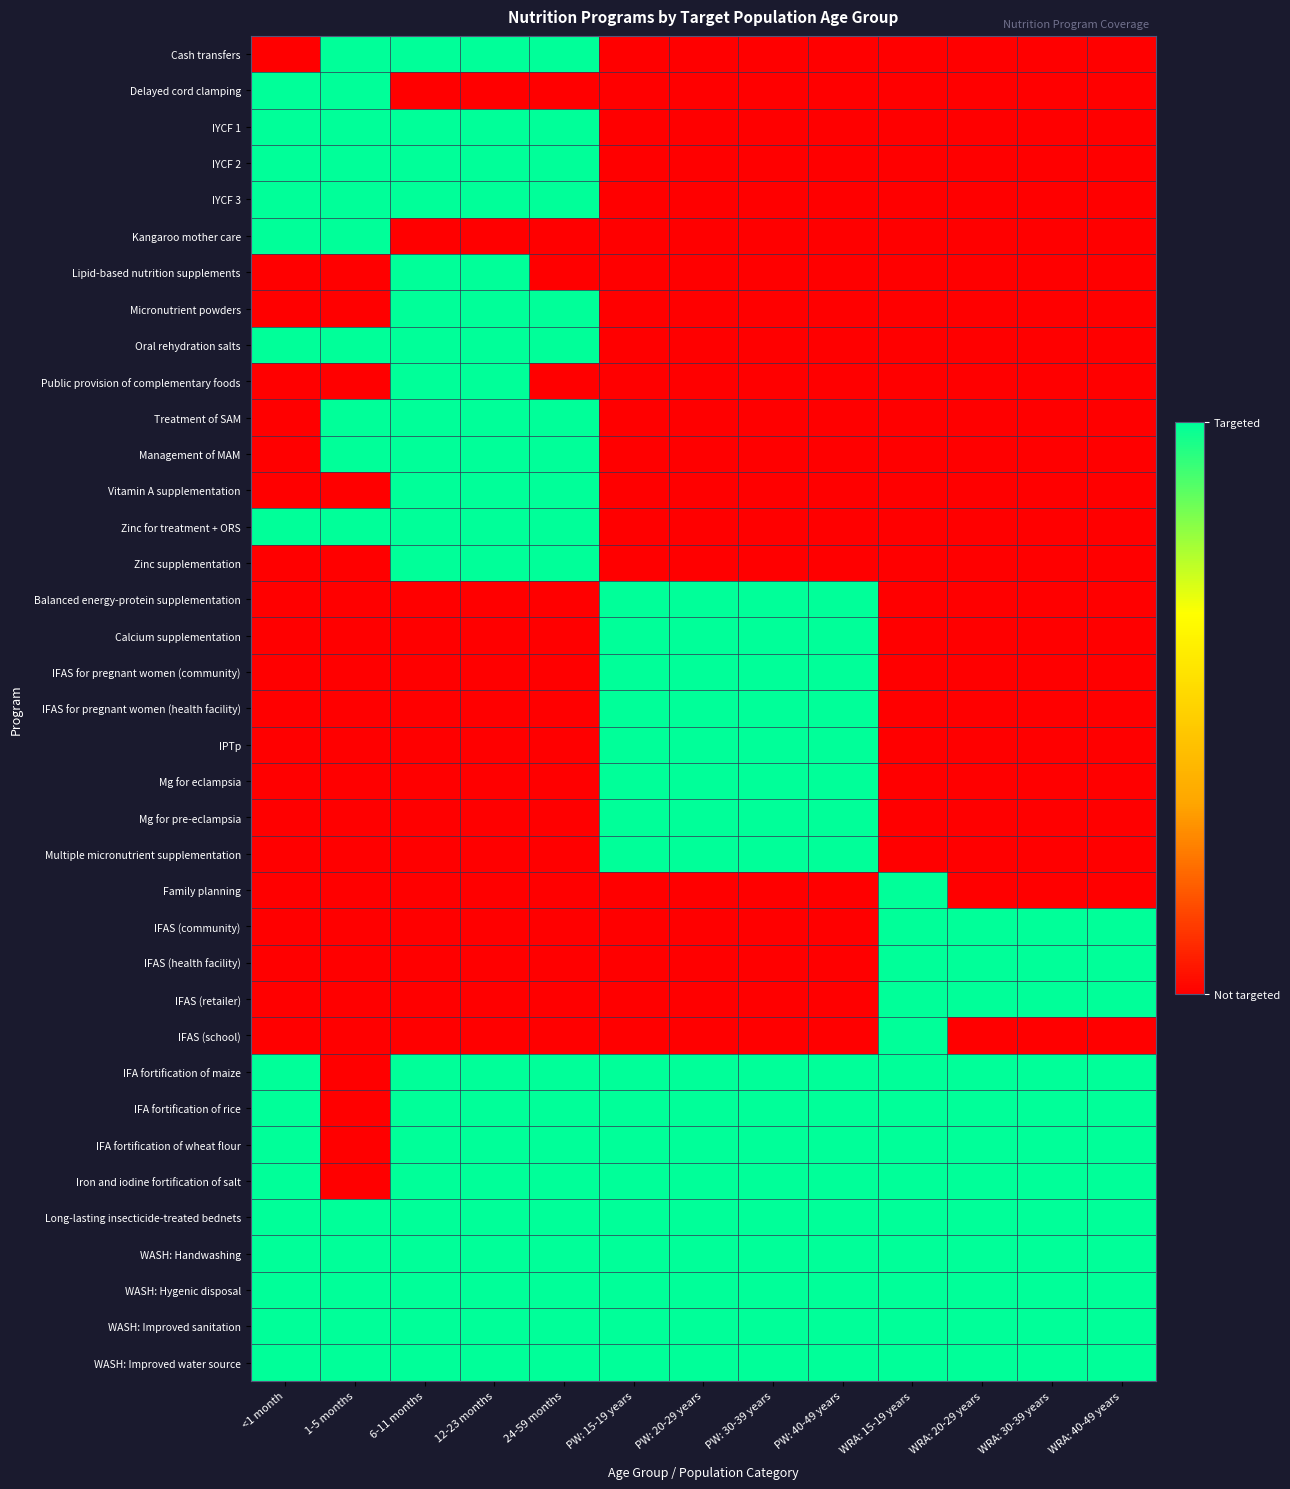

Reading left to right, list all the values displayed in this chart.

Cash transfers: <1 month=0	1-5 months=1	6-11 months=1	12-23 months=1	24-59 months=1	PW: 15-19 years=0	PW: 20-29 years=0	PW: 30-39 years=0	PW: 40-49 years=0	WRA: 15-19 years=0	WRA: 20-29 years=0	WRA: 30-39 years=0	WRA: 40-49 years=0
Delayed cord clamping: <1 month=1	1-5 months=1	6-11 months=0	12-23 months=0	24-59 months=0	PW: 15-19 years=0	PW: 20-29 years=0	PW: 30-39 years=0	PW: 40-49 years=0	WRA: 15-19 years=0	WRA: 20-29 years=0	WRA: 30-39 years=0	WRA: 40-49 years=0
IYCF 1: <1 month=1	1-5 months=1	6-11 months=1	12-23 months=1	24-59 months=1	PW: 15-19 years=0	PW: 20-29 years=0	PW: 30-39 years=0	PW: 40-49 years=0	WRA: 15-19 years=0	WRA: 20-29 years=0	WRA: 30-39 years=0	WRA: 40-49 years=0
IYCF 2: <1 month=1	1-5 months=1	6-11 months=1	12-23 months=1	24-59 months=1	PW: 15-19 years=0	PW: 20-29 years=0	PW: 30-39 years=0	PW: 40-49 years=0	WRA: 15-19 years=0	WRA: 20-29 years=0	WRA: 30-39 years=0	WRA: 40-49 years=0
IYCF 3: <1 month=1	1-5 months=1	6-11 months=1	12-23 months=1	24-59 months=1	PW: 15-19 years=0	PW: 20-29 years=0	PW: 30-39 years=0	PW: 40-49 years=0	WRA: 15-19 years=0	WRA: 20-29 years=0	WRA: 30-39 years=0	WRA: 40-49 years=0
Kangaroo mother care: <1 month=1	1-5 months=1	6-11 months=0	12-23 months=0	24-59 months=0	PW: 15-19 years=0	PW: 20-29 years=0	PW: 30-39 years=0	PW: 40-49 years=0	WRA: 15-19 years=0	WRA: 20-29 years=0	WRA: 30-39 years=0	WRA: 40-49 years=0
Lipid-based nutrition supplements: <1 month=0	1-5 months=0	6-11 months=1	12-23 months=1	24-59 months=0	PW: 15-19 years=0	PW: 20-29 years=0	PW: 30-39 years=0	PW: 40-49 years=0	WRA: 15-19 years=0	WRA: 20-29 years=0	WRA: 30-39 years=0	WRA: 40-49 years=0
Micronutrient powders: <1 month=0	1-5 months=0	6-11 months=1	12-23 months=1	24-59 months=1	PW: 15-19 years=0	PW: 20-29 years=0	PW: 30-39 years=0	PW: 40-49 years=0	WRA: 15-19 years=0	WRA: 20-29 years=0	WRA: 30-39 years=0	WRA: 40-49 years=0
Oral rehydration salts: <1 month=1	1-5 months=1	6-11 months=1	12-23 months=1	24-59 months=1	PW: 15-19 years=0	PW: 20-29 years=0	PW: 30-39 years=0	PW: 40-49 years=0	WRA: 15-19 years=0	WRA: 20-29 years=0	WRA: 30-39 years=0	WRA: 40-49 years=0
Public provision of complementary foods: <1 month=0	1-5 months=0	6-11 months=1	12-23 months=1	24-59 months=0	PW: 15-19 years=0	PW: 20-29 years=0	PW: 30-39 years=0	PW: 40-49 years=0	WRA: 15-19 years=0	WRA: 20-29 years=0	WRA: 30-39 years=0	WRA: 40-49 years=0
Treatment of SAM: <1 month=0	1-5 months=1	6-11 months=1	12-23 months=1	24-59 months=1	PW: 15-19 years=0	PW: 20-29 years=0	PW: 30-39 years=0	PW: 40-49 years=0	WRA: 15-19 years=0	WRA: 20-29 years=0	WRA: 30-39 years=0	WRA: 40-49 years=0
Management of MAM: <1 month=0	1-5 months=1	6-11 months=1	12-23 months=1	24-59 months=1	PW: 15-19 years=0	PW: 20-29 years=0	PW: 30-39 years=0	PW: 40-49 years=0	WRA: 15-19 years=0	WRA: 20-29 years=0	WRA: 30-39 years=0	WRA: 40-49 years=0
Vitamin A supplementation: <1 month=0	1-5 months=0	6-11 months=1	12-23 months=1	24-59 months=1	PW: 15-19 years=0	PW: 20-29 years=0	PW: 30-39 years=0	PW: 40-49 years=0	WRA: 15-19 years=0	WRA: 20-29 years=0	WRA: 30-39 years=0	WRA: 40-49 years=0
Zinc for treatment + ORS: <1 month=1	1-5 months=1	6-11 months=1	12-23 months=1	24-59 months=1	PW: 15-19 years=0	PW: 20-29 years=0	PW: 30-39 years=0	PW: 40-49 years=0	WRA: 15-19 years=0	WRA: 20-29 years=0	WRA: 30-39 years=0	WRA: 40-49 years=0
Zinc supplementation: <1 month=0	1-5 months=0	6-11 months=1	12-23 months=1	24-59 months=1	PW: 15-19 years=0	PW: 20-29 years=0	PW: 30-39 years=0	PW: 40-49 years=0	WRA: 15-19 years=0	WRA: 20-29 years=0	WRA: 30-39 years=0	WRA: 40-49 years=0
Balanced energy-protein supplementation: <1 month=0	1-5 months=0	6-11 months=0	12-23 months=0	24-59 months=0	PW: 15-19 years=1	PW: 20-29 years=1	PW: 30-39 years=1	PW: 40-49 years=1	WRA: 15-19 years=0	WRA: 20-29 years=0	WRA: 30-39 years=0	WRA: 40-49 years=0
Calcium supplementation: <1 month=0	1-5 months=0	6-11 months=0	12-23 months=0	24-59 months=0	PW: 15-19 years=1	PW: 20-29 years=1	PW: 30-39 years=1	PW: 40-49 years=1	WRA: 15-19 years=0	WRA: 20-29 years=0	WRA: 30-39 years=0	WRA: 40-49 years=0
IFAS for pregnant women (community): <1 month=0	1-5 months=0	6-11 months=0	12-23 months=0	24-59 months=0	PW: 15-19 years=1	PW: 20-29 years=1	PW: 30-39 years=1	PW: 40-49 years=1	WRA: 15-19 years=0	WRA: 20-29 years=0	WRA: 30-39 years=0	WRA: 40-49 years=0
IFAS for pregnant women (health facility): <1 month=0	1-5 months=0	6-11 months=0	12-23 months=0	24-59 months=0	PW: 15-19 years=1	PW: 20-29 years=1	PW: 30-39 years=1	PW: 40-49 years=1	WRA: 15-19 years=0	WRA: 20-29 years=0	WRA: 30-39 years=0	WRA: 40-49 years=0
IPTp: <1 month=0	1-5 months=0	6-11 months=0	12-23 months=0	24-59 months=0	PW: 15-19 years=1	PW: 20-29 years=1	PW: 30-39 years=1	PW: 40-49 years=1	WRA: 15-19 years=0	WRA: 20-29 years=0	WRA: 30-39 years=0	WRA: 40-49 years=0
Mg for eclampsia: <1 month=0	1-5 months=0	6-11 months=0	12-23 months=0	24-59 months=0	PW: 15-19 years=1	PW: 20-29 years=1	PW: 30-39 years=1	PW: 40-49 years=1	WRA: 15-19 years=0	WRA: 20-29 years=0	WRA: 30-39 years=0	WRA: 40-49 years=0
Mg for pre-eclampsia: <1 month=0	1-5 months=0	6-11 months=0	12-23 months=0	24-59 months=0	PW: 15-19 years=1	PW: 20-29 years=1	PW: 30-39 years=1	PW: 40-49 years=1	WRA: 15-19 years=0	WRA: 20-29 years=0	WRA: 30-39 years=0	WRA: 40-49 years=0
Multiple micronutrient supplementation: <1 month=0	1-5 months=0	6-11 months=0	12-23 months=0	24-59 months=0	PW: 15-19 years=1	PW: 20-29 years=1	PW: 30-39 years=1	PW: 40-49 years=1	WRA: 15-19 years=0	WRA: 20-29 years=0	WRA: 30-39 years=0	WRA: 40-49 years=0
Family planning: <1 month=0	1-5 months=0	6-11 months=0	12-23 months=0	24-59 months=0	PW: 15-19 years=0	PW: 20-29 years=0	PW: 30-39 years=0	PW: 40-49 years=0	WRA: 15-19 years=1	WRA: 20-29 years=0	WRA: 30-39 years=0	WRA: 40-49 years=0
IFAS (community): <1 month=0	1-5 months=0	6-11 months=0	12-23 months=0	24-59 months=0	PW: 15-19 years=0	PW: 20-29 years=0	PW: 30-39 years=0	PW: 40-49 years=0	WRA: 15-19 years=1	WRA: 20-29 years=1	WRA: 30-39 years=1	WRA: 40-49 years=1
IFAS (health facility): <1 month=0	1-5 months=0	6-11 months=0	12-23 months=0	24-59 months=0	PW: 15-19 years=0	PW: 20-29 years=0	PW: 30-39 years=0	PW: 40-49 years=0	WRA: 15-19 years=1	WRA: 20-29 years=1	WRA: 30-39 years=1	WRA: 40-49 years=1
IFAS (retailer): <1 month=0	1-5 months=0	6-11 months=0	12-23 months=0	24-59 months=0	PW: 15-19 years=0	PW: 20-29 years=0	PW: 30-39 years=0	PW: 40-49 years=0	WRA: 15-19 years=1	WRA: 20-29 years=1	WRA: 30-39 years=1	WRA: 40-49 years=1
IFAS (school): <1 month=0	1-5 months=0	6-11 months=0	12-23 months=0	24-59 months=0	PW: 15-19 years=0	PW: 20-29 years=0	PW: 30-39 years=0	PW: 40-49 years=0	WRA: 15-19 years=1	WRA: 20-29 years=0	WRA: 30-39 years=0	WRA: 40-49 years=0
IFA fortification of maize: <1 month=1	1-5 months=0	6-11 months=1	12-23 months=1	24-59 months=1	PW: 15-19 years=1	PW: 20-29 years=1	PW: 30-39 years=1	PW: 40-49 years=1	WRA: 15-19 years=1	WRA: 20-29 years=1	WRA: 30-39 years=1	WRA: 40-49 years=1
IFA fortification of rice: <1 month=1	1-5 months=0	6-11 months=1	12-23 months=1	24-59 months=1	PW: 15-19 years=1	PW: 20-29 years=1	PW: 30-39 years=1	PW: 40-49 years=1	WRA: 15-19 years=1	WRA: 20-29 years=1	WRA: 30-39 years=1	WRA: 40-49 years=1
IFA fortification of wheat flour: <1 month=1	1-5 months=0	6-11 months=1	12-23 months=1	24-59 months=1	PW: 15-19 years=1	PW: 20-29 years=1	PW: 30-39 years=1	PW: 40-49 years=1	WRA: 15-19 years=1	WRA: 20-29 years=1	WRA: 30-39 years=1	WRA: 40-49 years=1
Iron and iodine fortification of salt: <1 month=1	1-5 months=0	6-11 months=1	12-23 months=1	24-59 months=1	PW: 15-19 years=1	PW: 20-29 years=1	PW: 30-39 years=1	PW: 40-49 years=1	WRA: 15-19 years=1	WRA: 20-29 years=1	WRA: 30-39 years=1	WRA: 40-49 years=1
Long-lasting insecticide-treated bednets: <1 month=1	1-5 months=1	6-11 months=1	12-23 months=1	24-59 months=1	PW: 15-19 years=1	PW: 20-29 years=1	PW: 30-39 years=1	PW: 40-49 years=1	WRA: 15-19 years=1	WRA: 20-29 years=1	WRA: 30-39 years=1	WRA: 40-49 years=1
WASH: Handwashing: <1 month=1	1-5 months=1	6-11 months=1	12-23 months=1	24-59 months=1	PW: 15-19 years=1	PW: 20-29 years=1	PW: 30-39 years=1	PW: 40-49 years=1	WRA: 15-19 years=1	WRA: 20-29 years=1	WRA: 30-39 years=1	WRA: 40-49 years=1
WASH: Hygenic disposal: <1 month=1	1-5 months=1	6-11 months=1	12-23 months=1	24-59 months=1	PW: 15-19 years=1	PW: 20-29 years=1	PW: 30-39 years=1	PW: 40-49 years=1	WRA: 15-19 years=1	WRA: 20-29 years=1	WRA: 30-39 years=1	WRA: 40-49 years=1
WASH: Improved sanitation: <1 month=1	1-5 months=1	6-11 months=1	12-23 months=1	24-59 months=1	PW: 15-19 years=1	PW: 20-29 years=1	PW: 30-39 years=1	PW: 40-49 years=1	WRA: 15-19 years=1	WRA: 20-29 years=1	WRA: 30-39 years=1	WRA: 40-49 years=1
WASH: Improved water source: <1 month=1	1-5 months=1	6-11 months=1	12-23 months=1	24-59 months=1	PW: 15-19 years=1	PW: 20-29 years=1	PW: 30-39 years=1	PW: 40-49 years=1	WRA: 15-19 years=1	WRA: 20-29 years=1	WRA: 30-39 years=1	WRA: 40-49 years=1